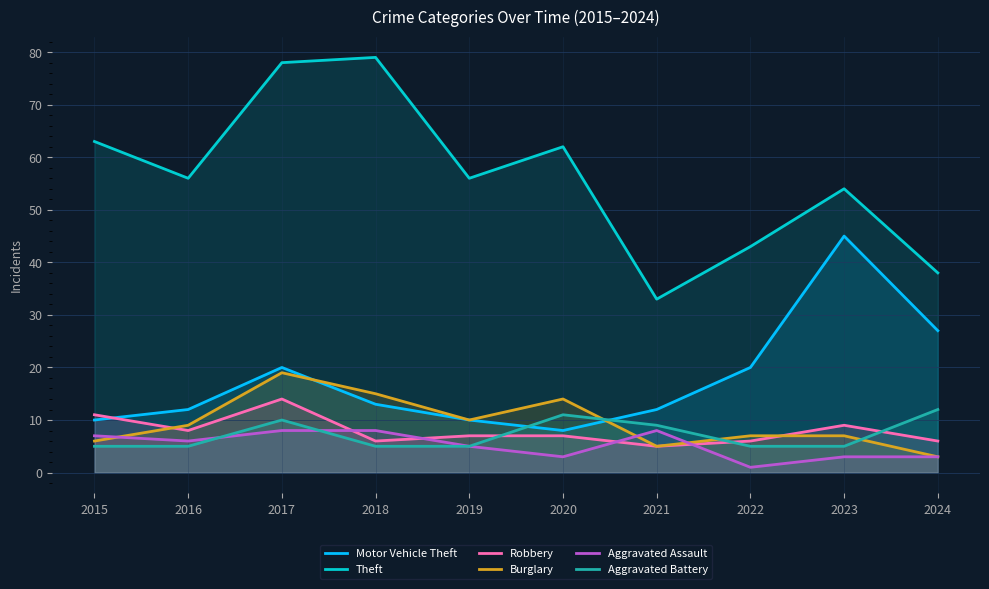

What is the difference between the second highest and second lowest values in the Aggravated Battery series?

6